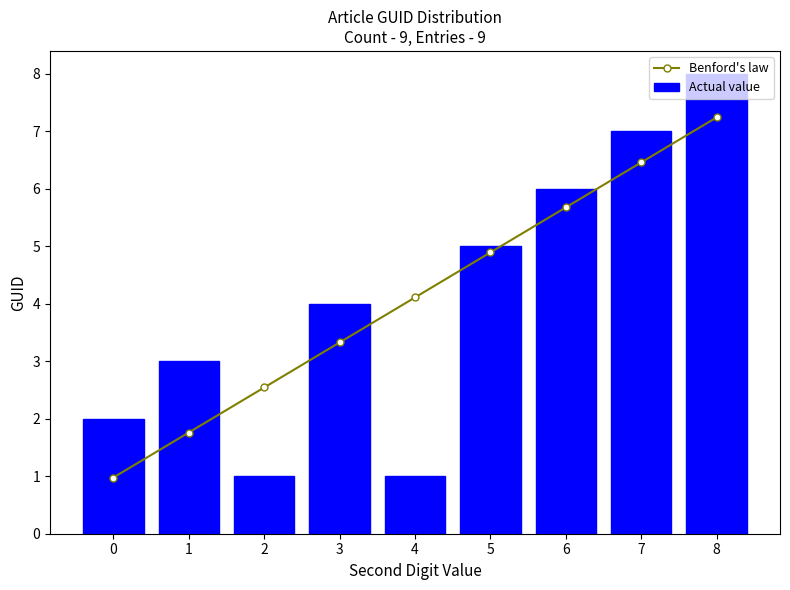

Rank the series by their maximum value, from lowest to highest.

Benford's law, Actual value